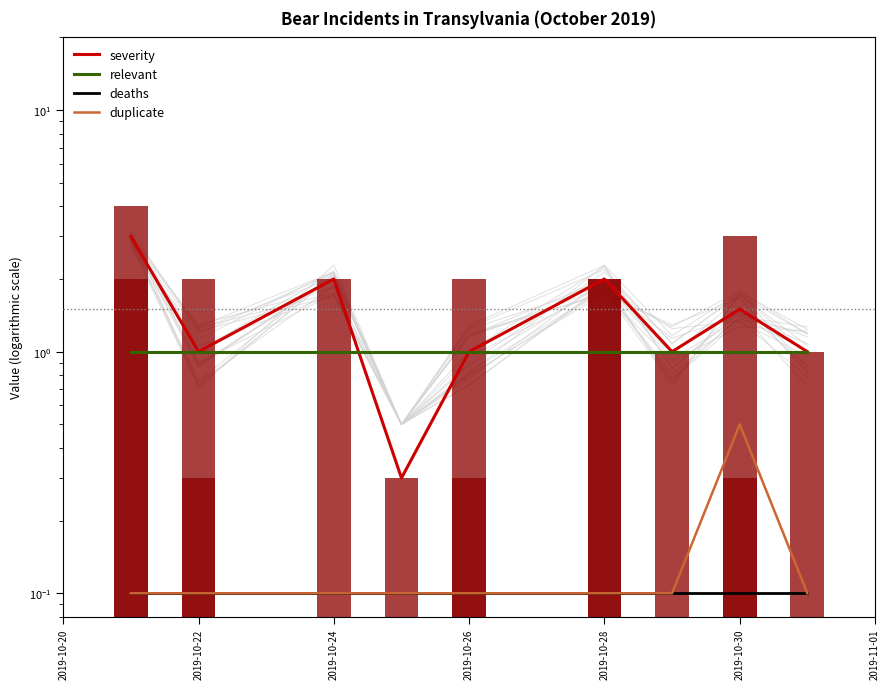

Reading left to right, what are all the values shown in this chart?

severity: 3.0	1.0	2.0	0.3	1.0	2.0	1.0	1.5	1.0
relevant: 1.0	1.0	1.0	1.0	1.0	1.0	1.0	1.0	1.0
deaths: 0.1	0.1	0.1	0.1	0.1	0.1	0.1	0.1	0.1
duplicate: 0.1	0.1	0.1	0.1	0.1	0.1	0.1	0.5	0.1